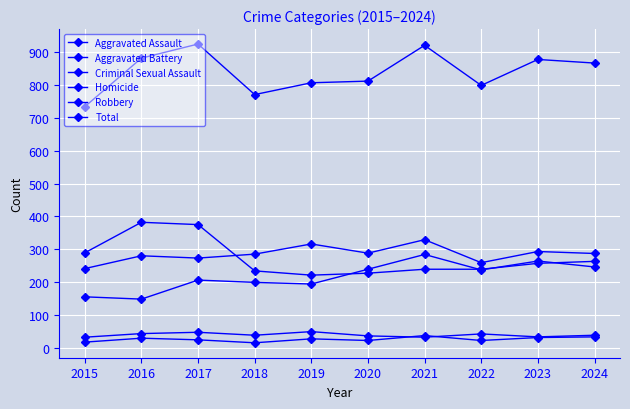

How many lines are shown in the chart?

6